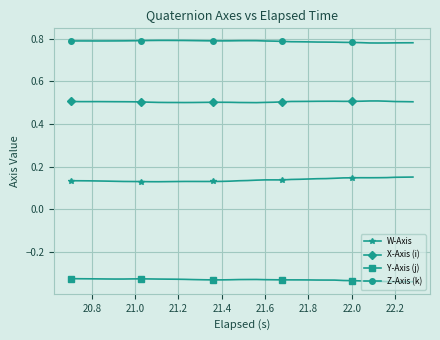

True or false: Y-Axis (j) has more than 2 points higher than both neighbors.

True